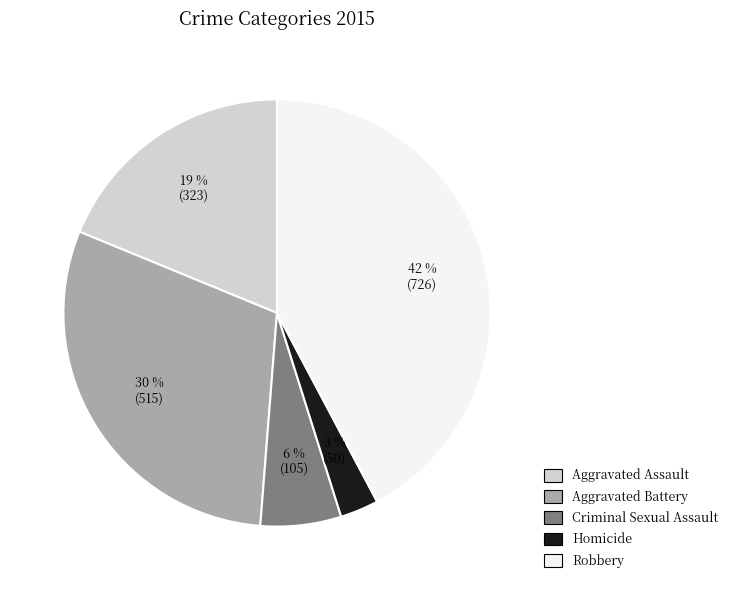

Rank the categories by value from highest to lowest.

Robbery, Aggravated Battery, Aggravated Assault, Criminal Sexual Assault, Homicide